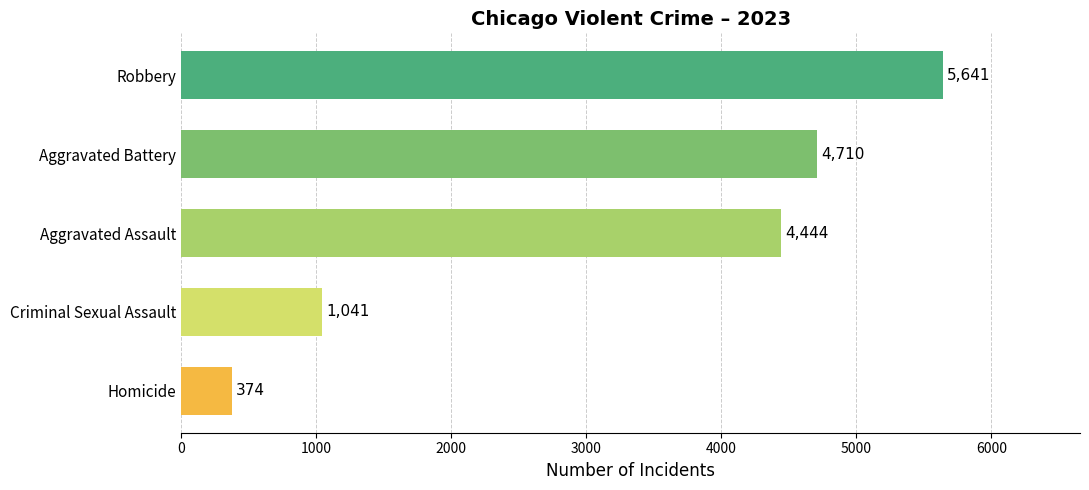

Reading top to bottom, what are all the values shown in this chart?

5641	4710	4444	1041	374